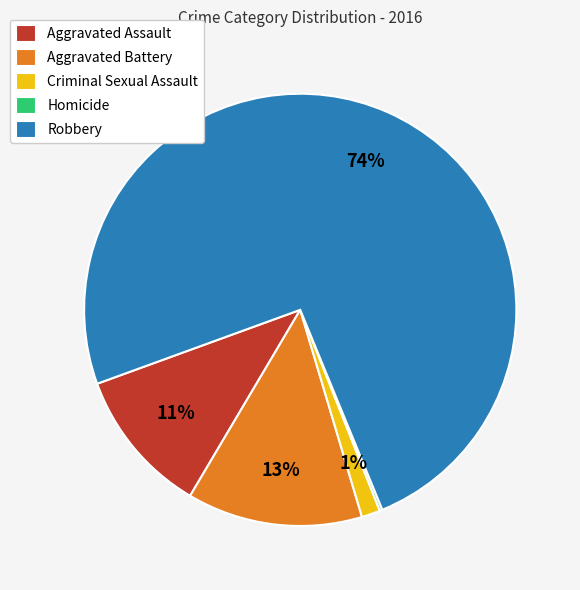

Which category accounts for the majority?

Robbery